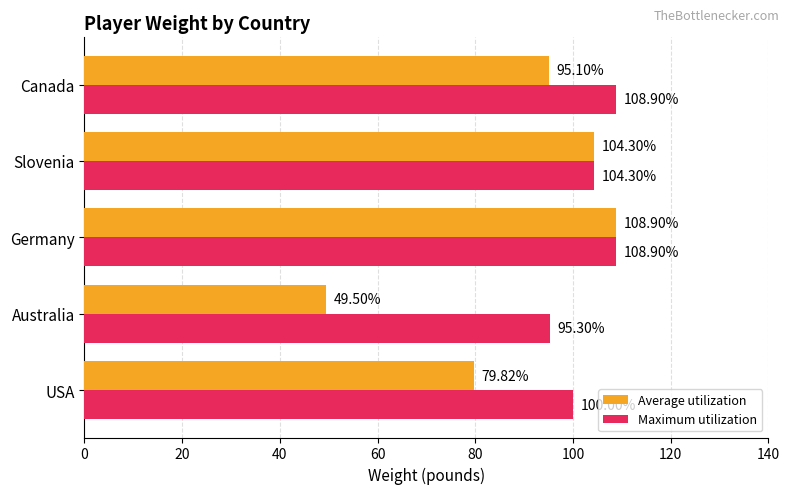

Which series has the largest total across all categories?

Maximum utilization